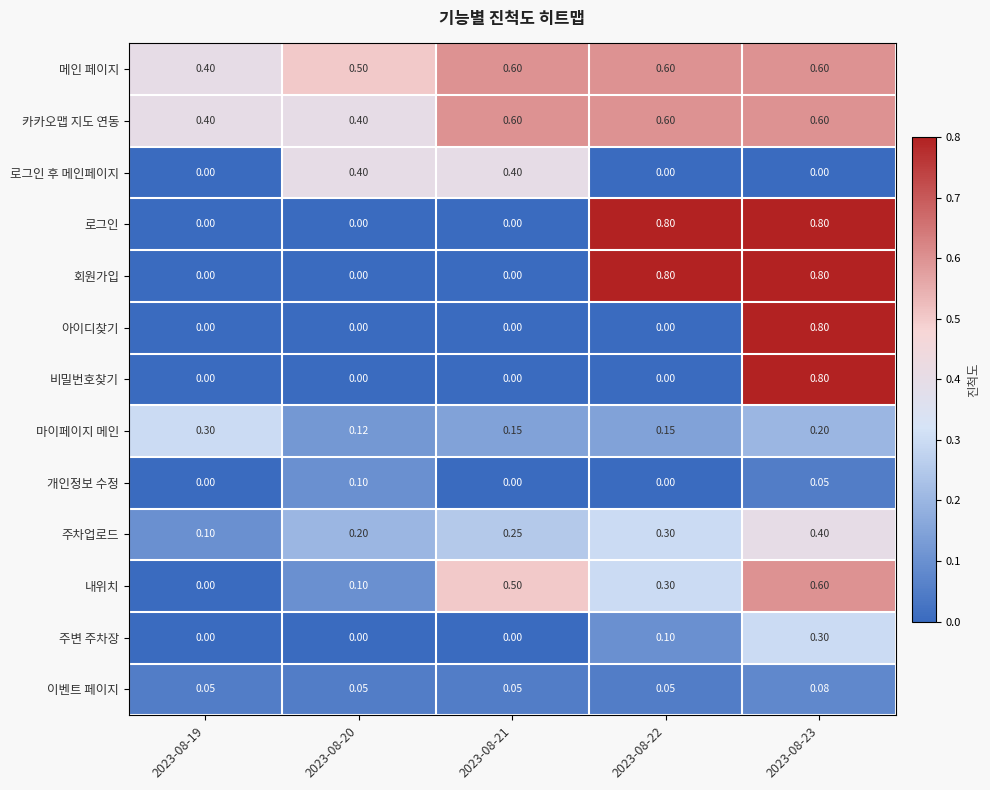

Which series has the largest total across all categories?

메인 페이지